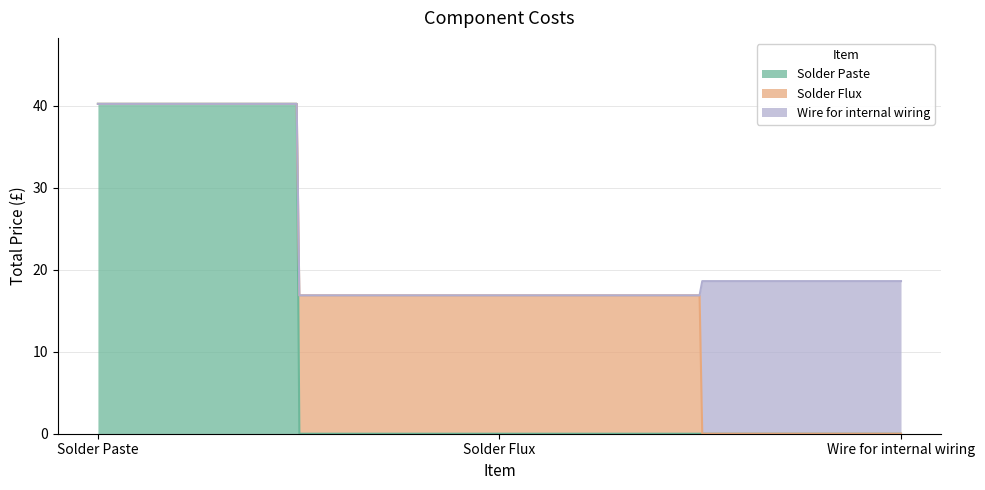

Read the value at Solder Flux.

16.9